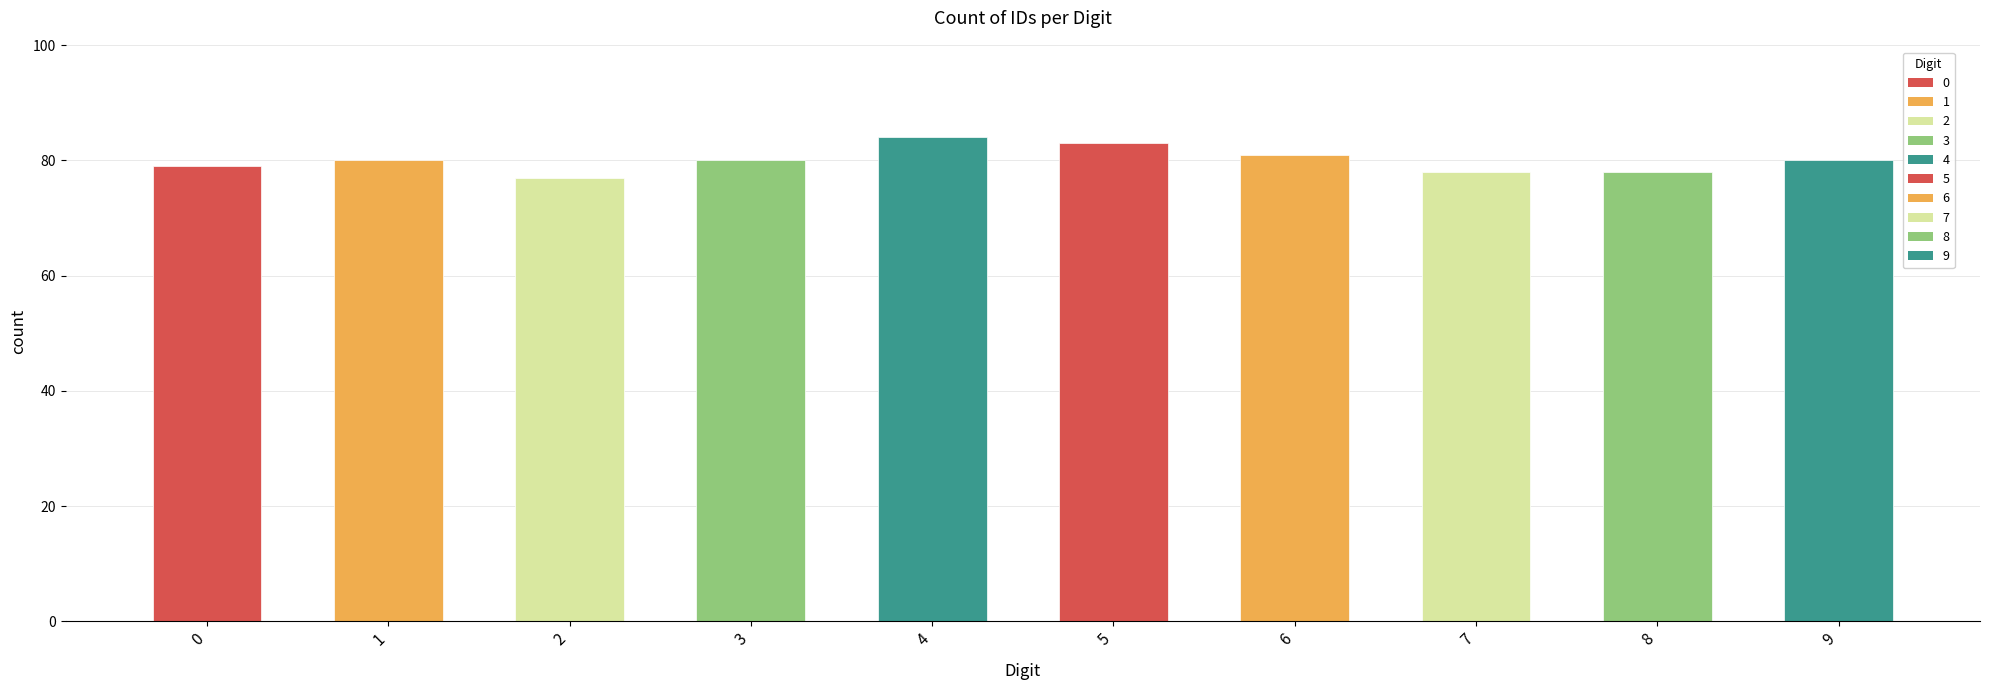

Which category has the highest value across all series?

4